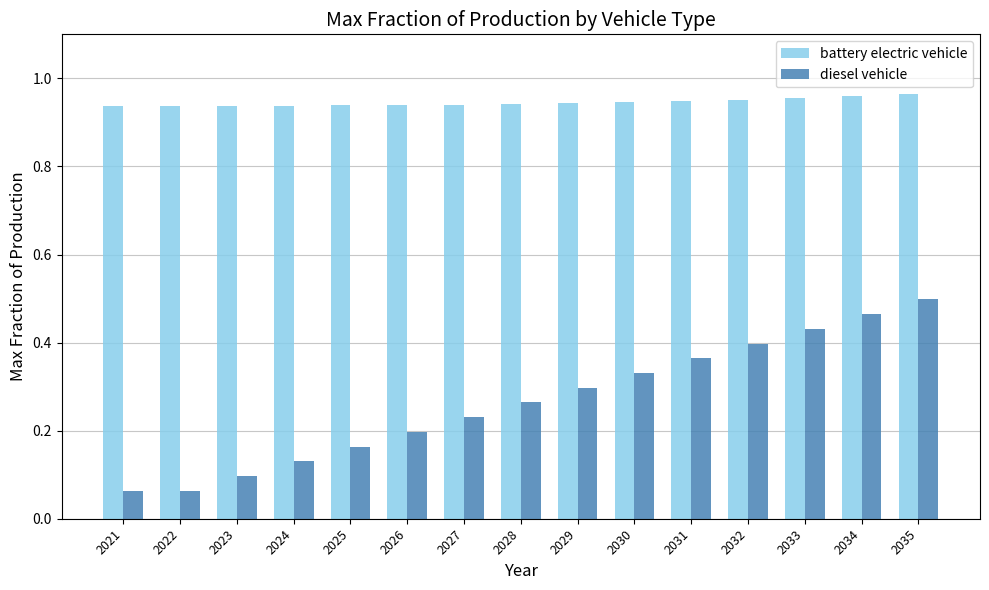

Which category has the highest value in the diesel vehicle series?

2035